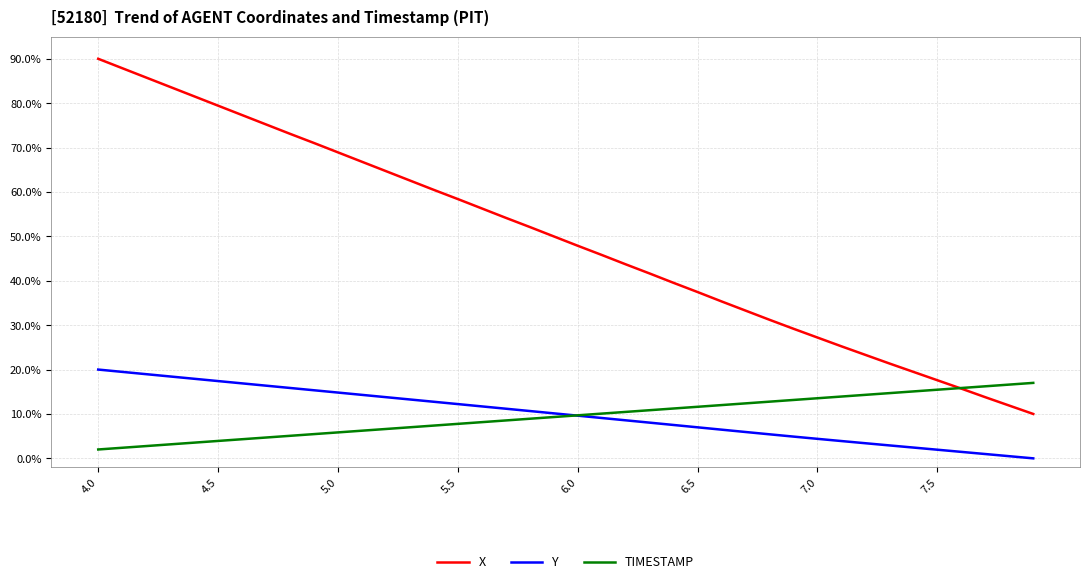

True or false: X and Y cross at least once.

False